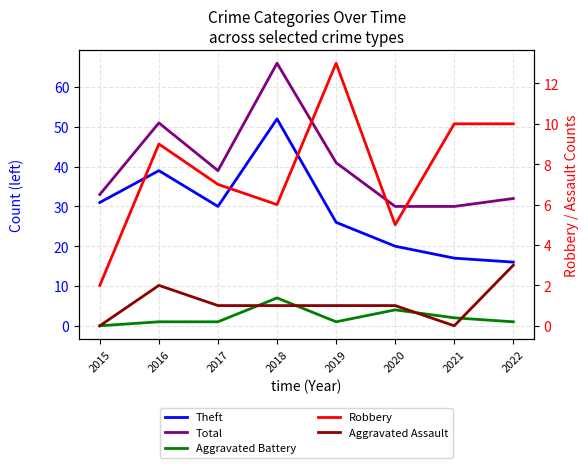

Which series has the largest total across all categories?

Total